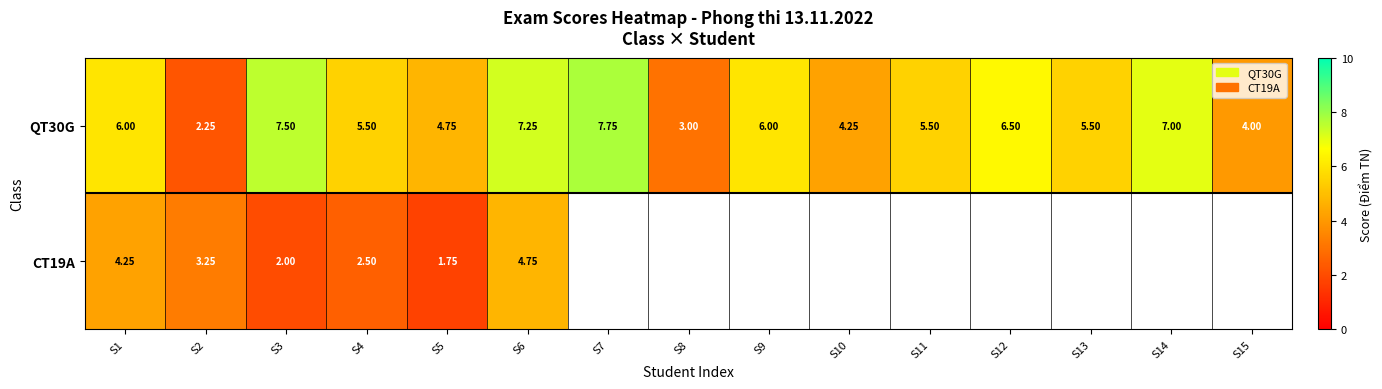

Rank the series at S4 from highest to lowest value.

QT30G, CT19A